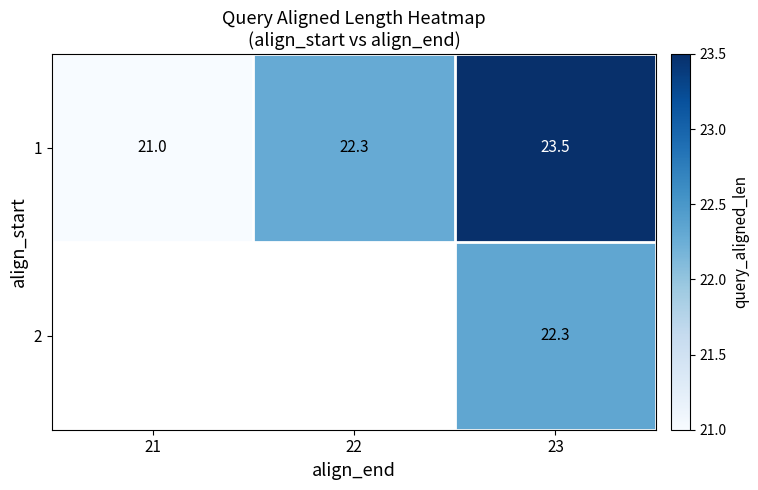

Rank the series at 23 from highest to lowest value.

1, 2